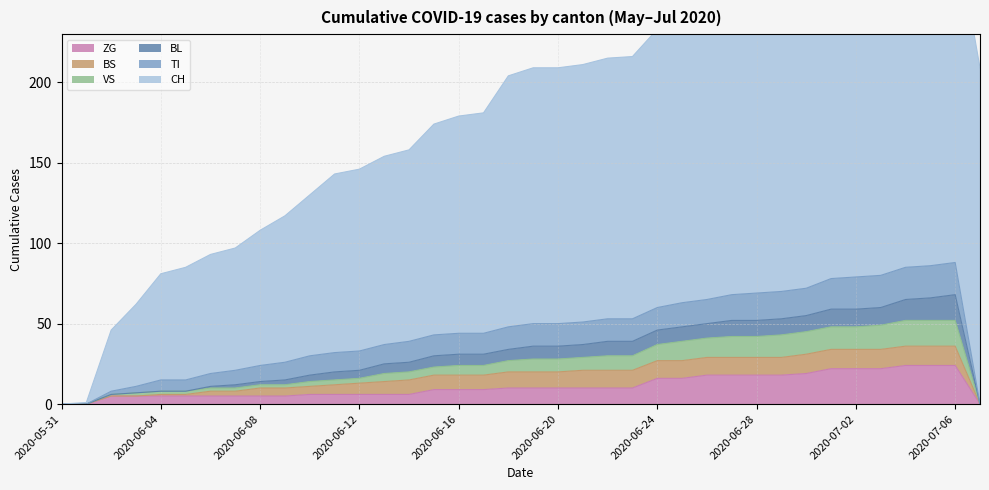

The CH series shows 85 at 2020-06-05. True or false?

True